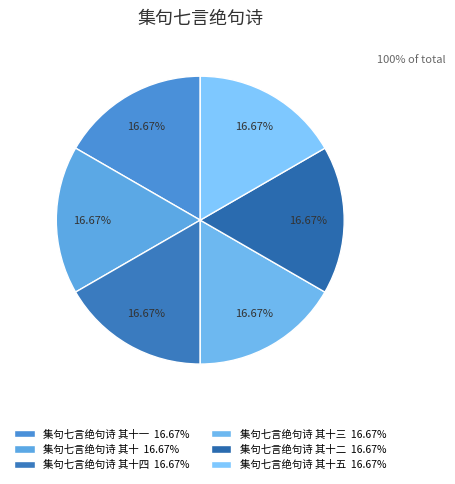

Count the number of slices in the pie.

6